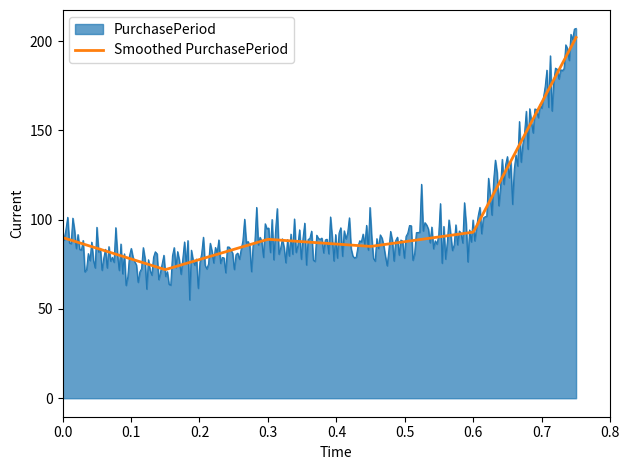

Which series has the widest spread of values?

PurchasePeriod